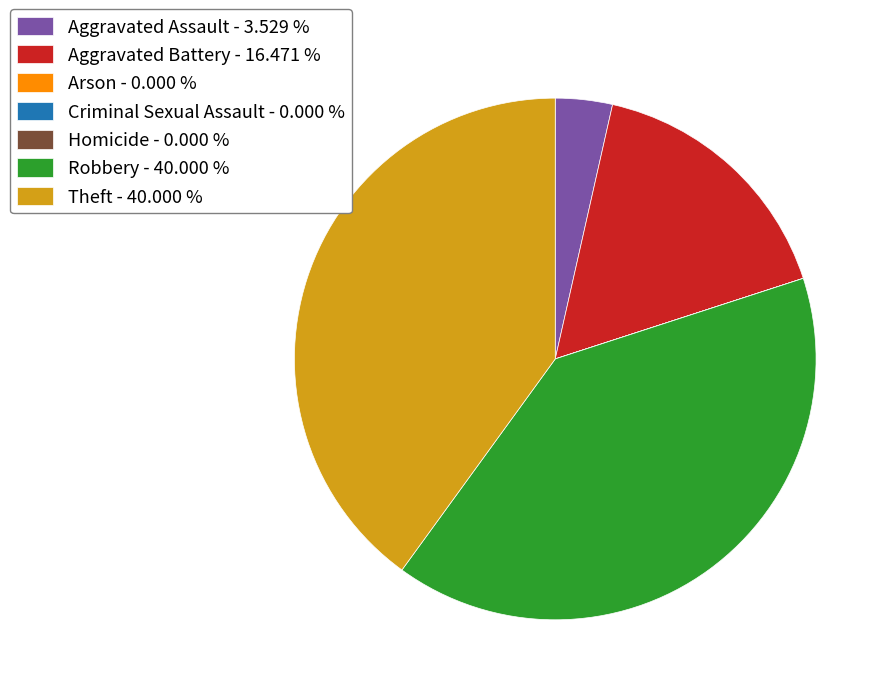

Approximately how many times larger is the value at Theft - 40.000 % compared to Aggravated Battery - 16.471 %?

2.4